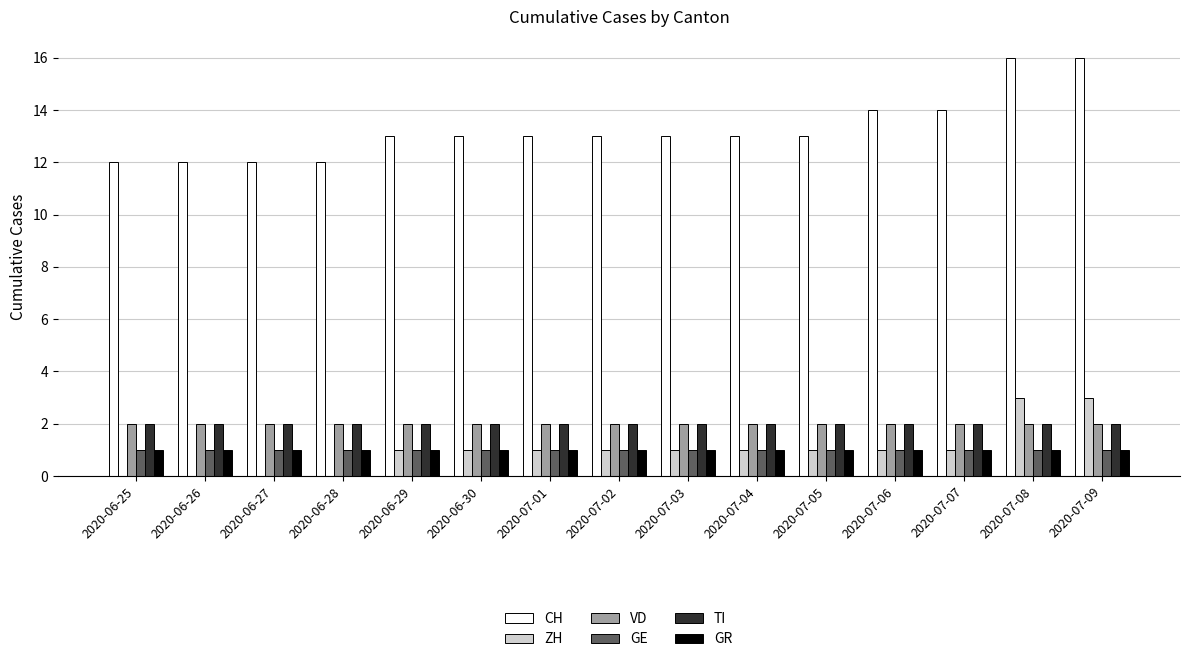

Reading left to right, list all the values displayed in this chart.

CH: 12	12	12	12	13	13	13	13	13	13	13	14	14	16	16
ZH: 0	0	0	0	1	1	1	1	1	1	1	1	1	3	3
VD: 2	2	2	2	2	2	2	2	2	2	2	2	2	2	2
GE: 1	1	1	1	1	1	1	1	1	1	1	1	1	1	1
TI: 2	2	2	2	2	2	2	2	2	2	2	2	2	2	2
GR: 1	1	1	1	1	1	1	1	1	1	1	1	1	1	1